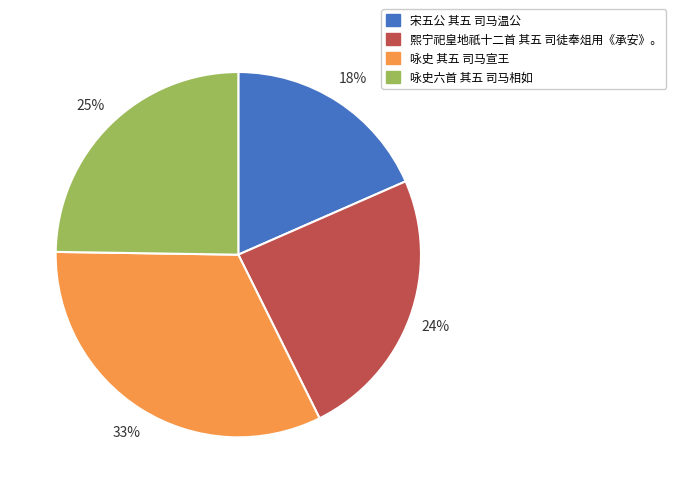

What is the smallest slice in the pie chart?

宋五公 其五 司马温公